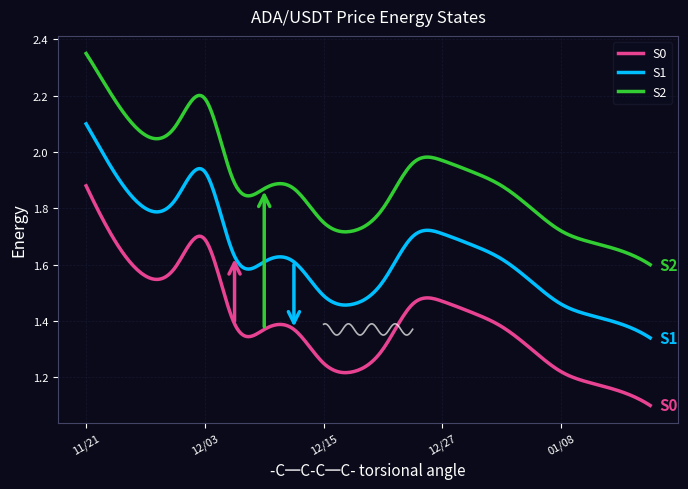

At 01/02, list the series in order from largest to smallest.

S2, S1, S0